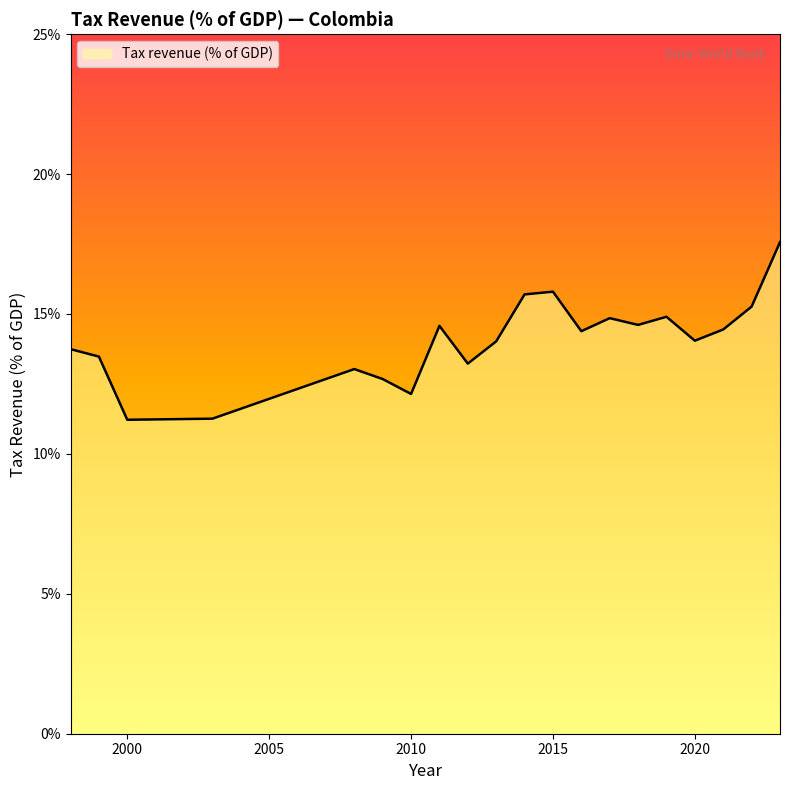

What is the minimum value shown in the chart?

11.2